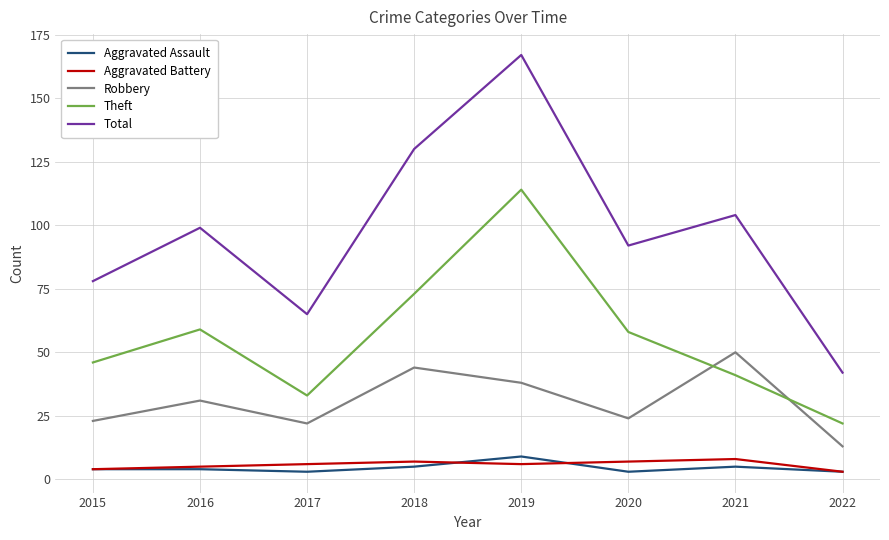

What is the approximate value of Robbery at 2019?

38